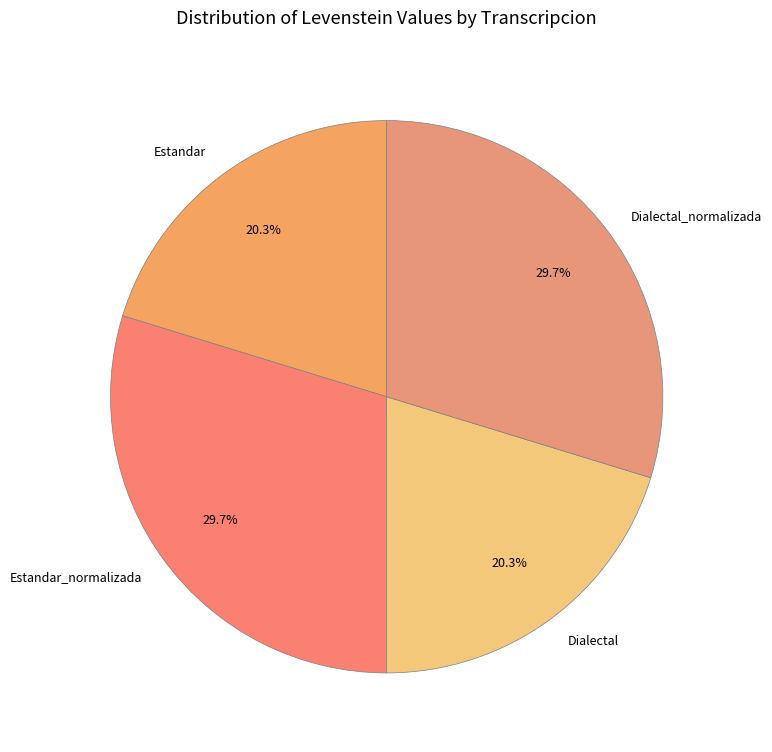

Which has a higher value, Estandar_normalizada or Dialectal?

Estandar_normalizada